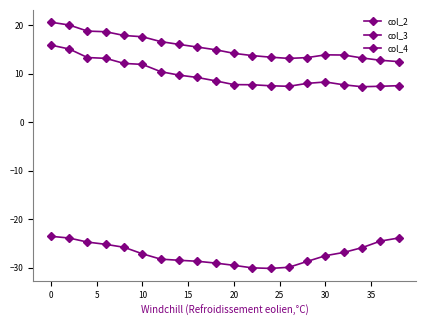

What is the average value of the col_3 series?

-27.1